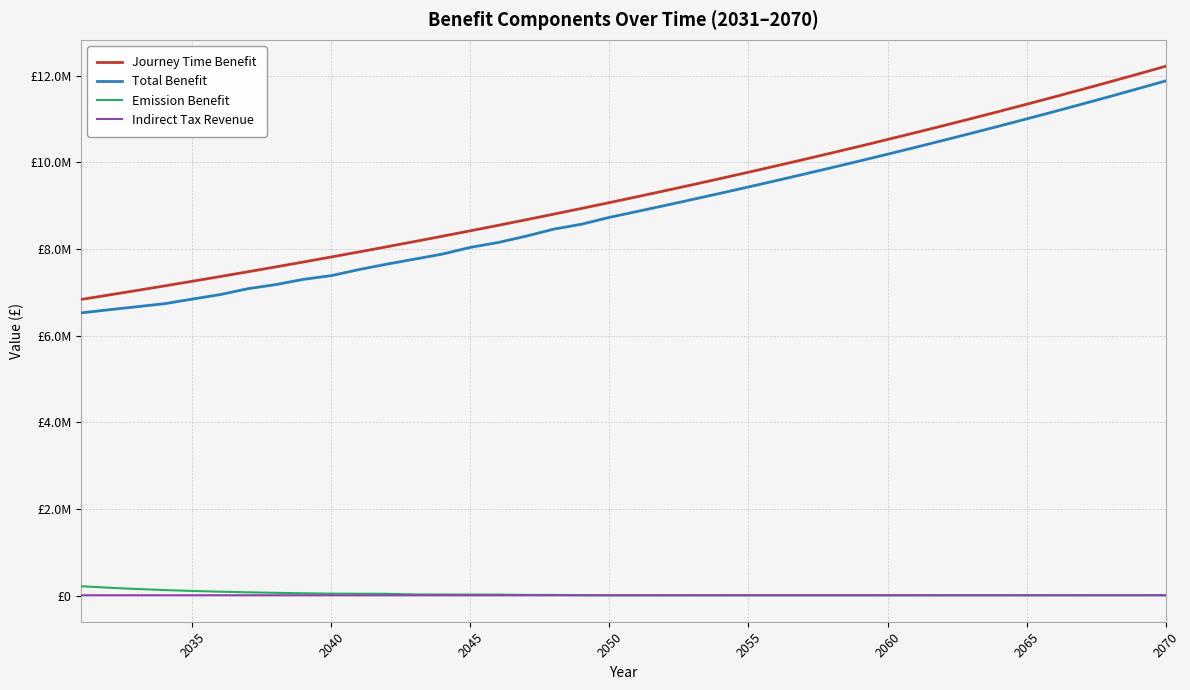

What are all the series names shown in the legend?

Journey Time Benefit, Total Benefit, Emission Benefit, Indirect Tax Revenue